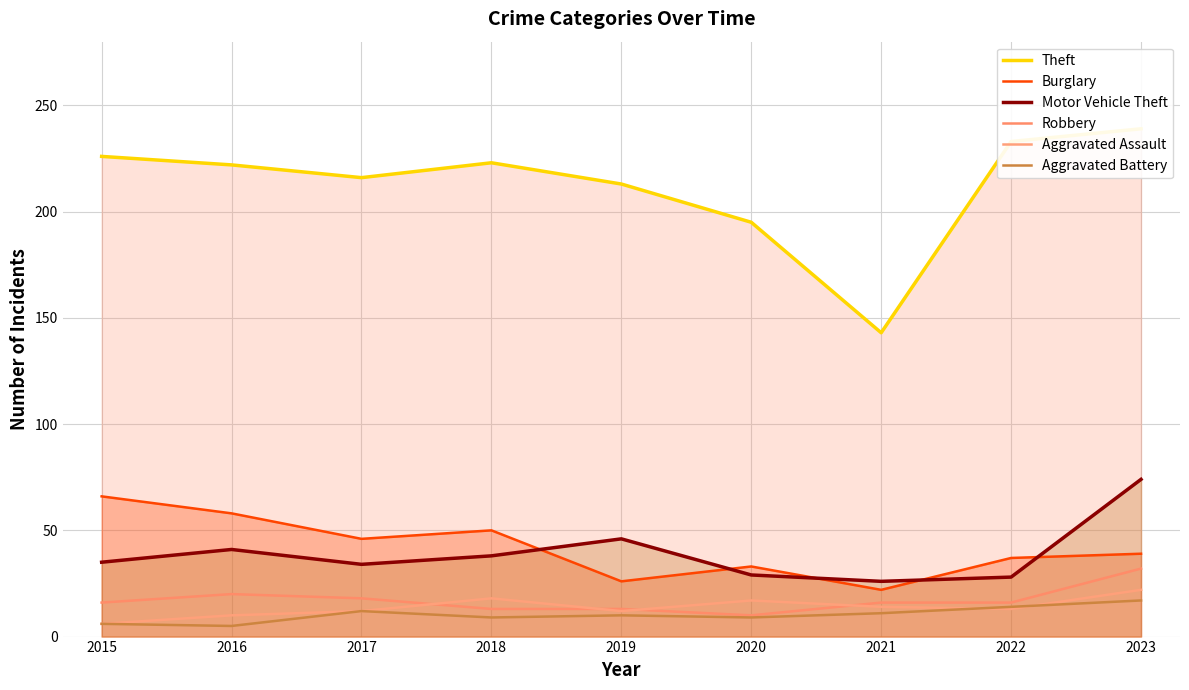

Which label corresponds to the largest value in the chart?

2023